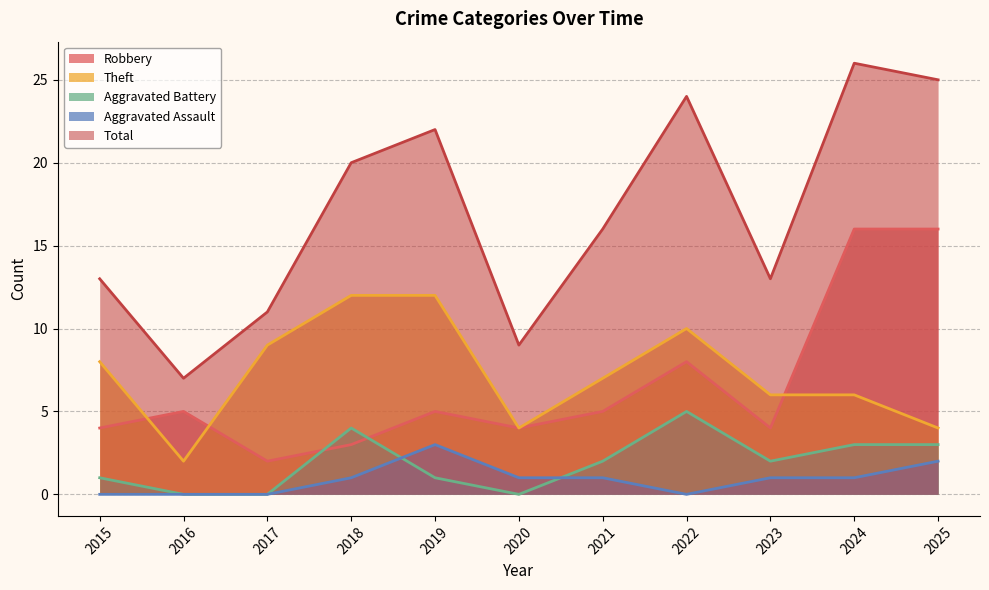

What is the approximate value of Total at 2016, to the nearest 10?

10